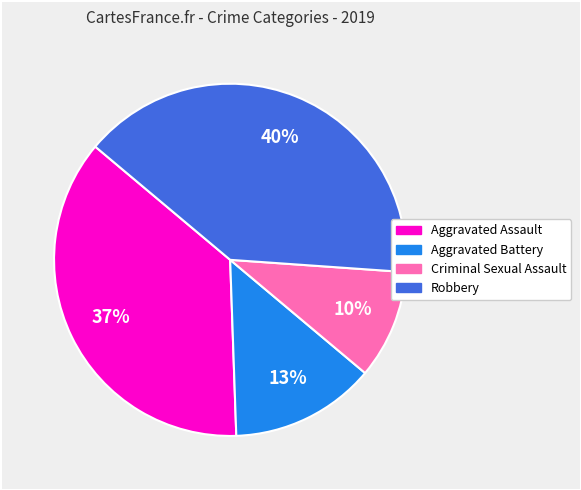

To the nearest percent, what is the combined percentage of Robbery and Aggravated Battery?

53%